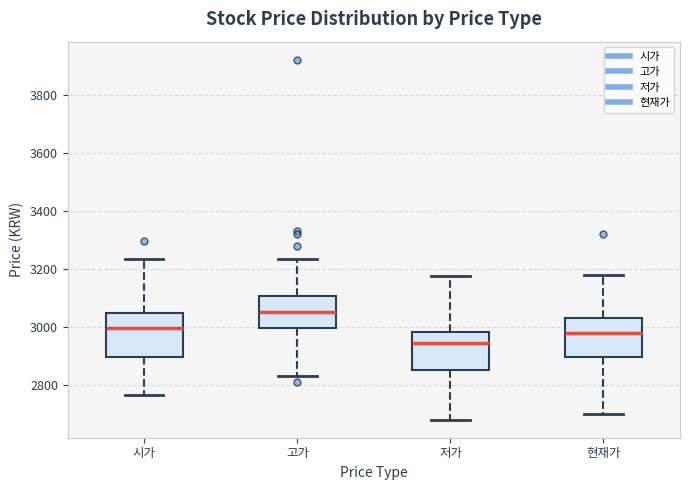

Reading left to right, transcribe this box plot: for each box, give where its median line is, the range the box spans, and where its two whiskers end, as read against the y-axis. The values are not printed on the chart, so give them approximately, as read against the axis.

시가: median 3000, box 2900 to 3040, whiskers 2760 to 3240
고가: median 3060, box 3000 to 3100, whiskers 2840 to 3240
저가: median 2940, box 2860 to 2980, whiskers 2680 to 3180
현재가: median 2980, box 2900 to 3040, whiskers 2700 to 3180